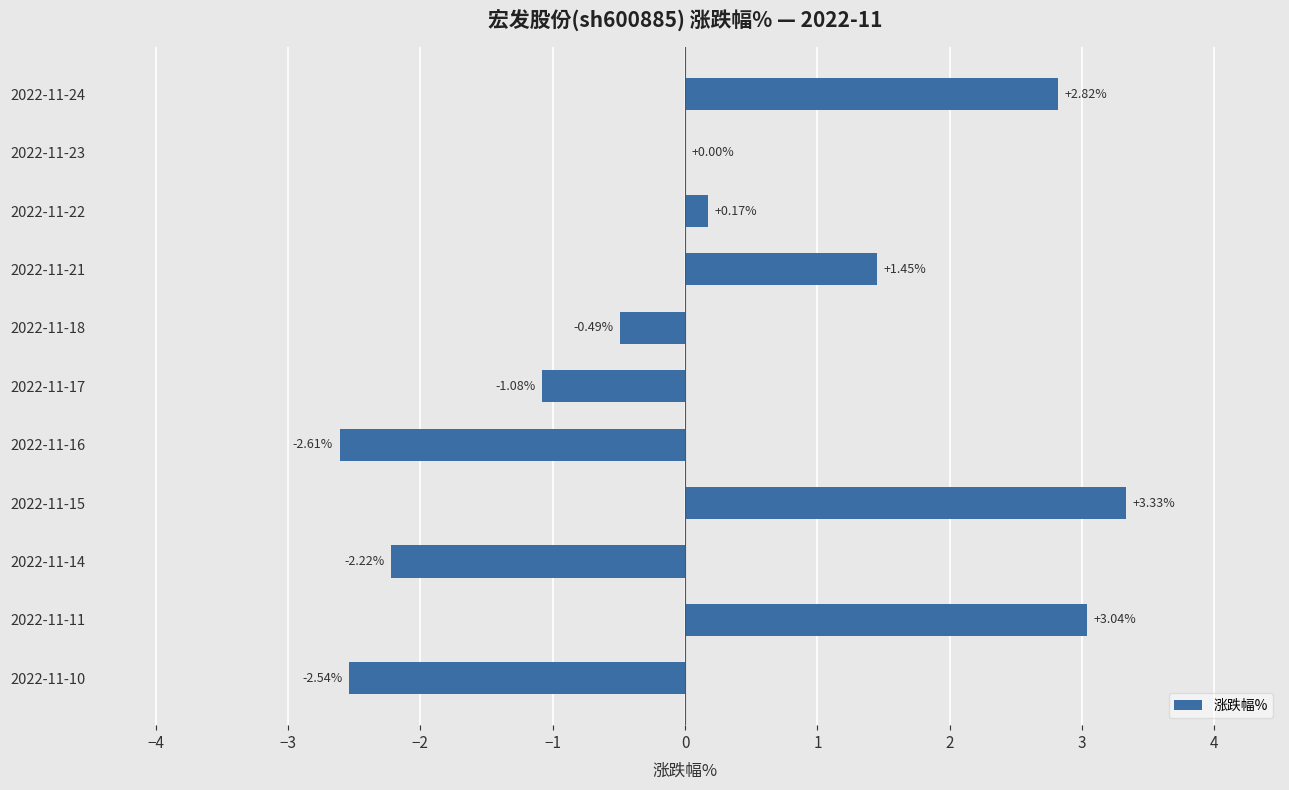

Where is the data nearest to the value 0?

2022-11-23